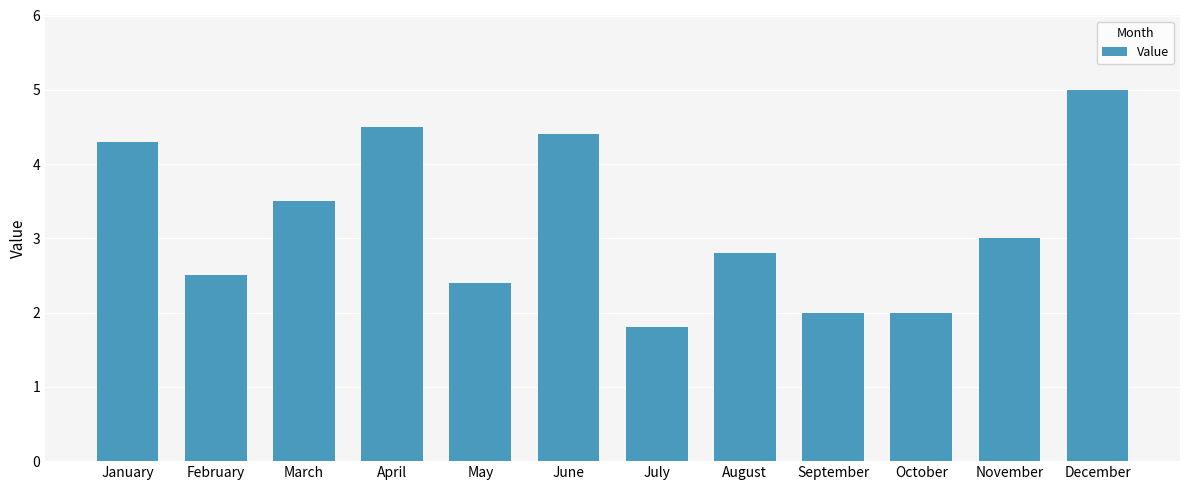

Are the bars horizontal?

No